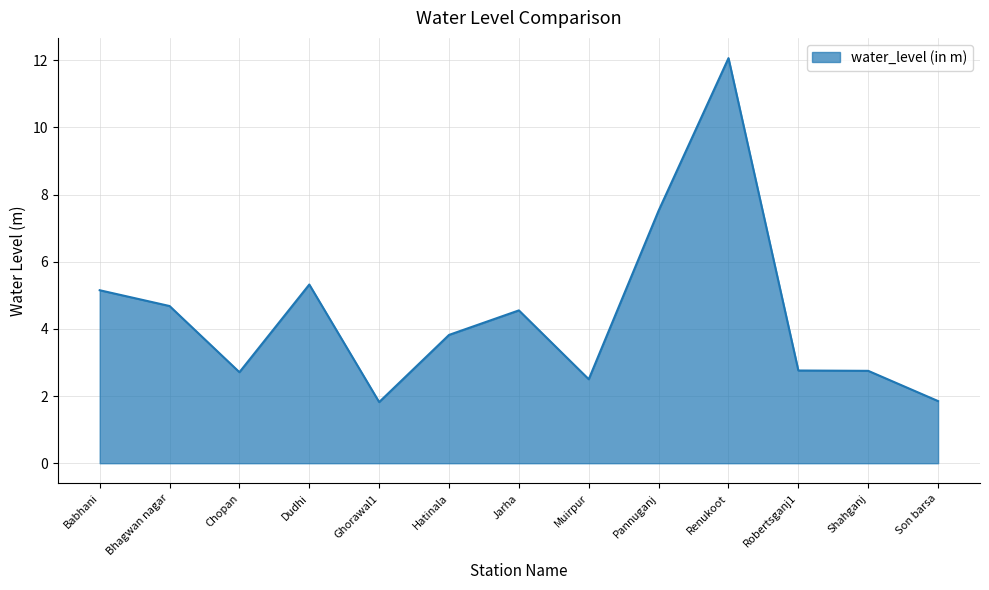

What is the difference between the values at Hatinala and Bhagwan nagar?

0.9